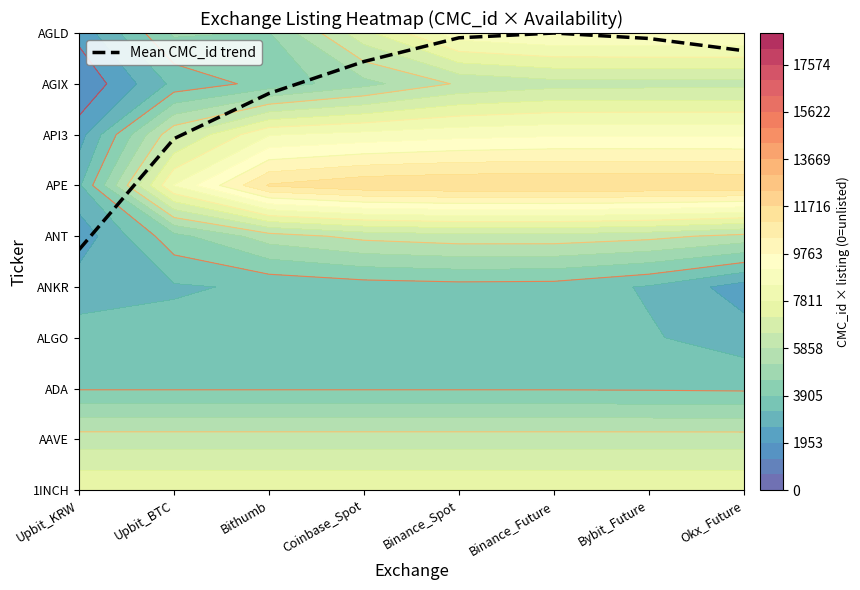

Reading left to right, transcribe all the data shown in this chart.

Upbit_KRW=4.7	Upbit_BTC=6.9	Bithumb=7.8	Coinbase_Spot=8.4	Binance_Spot=8.9	Binance_Future=9.0	Bybit_Future=8.9	Okx_Future=8.7